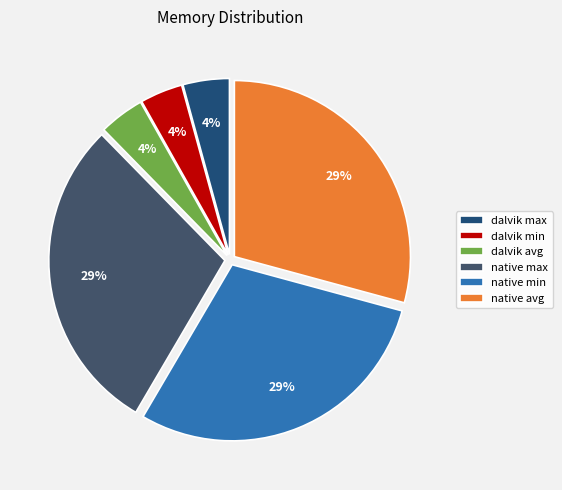

Between dalvik max and native avg, which is larger?

native avg